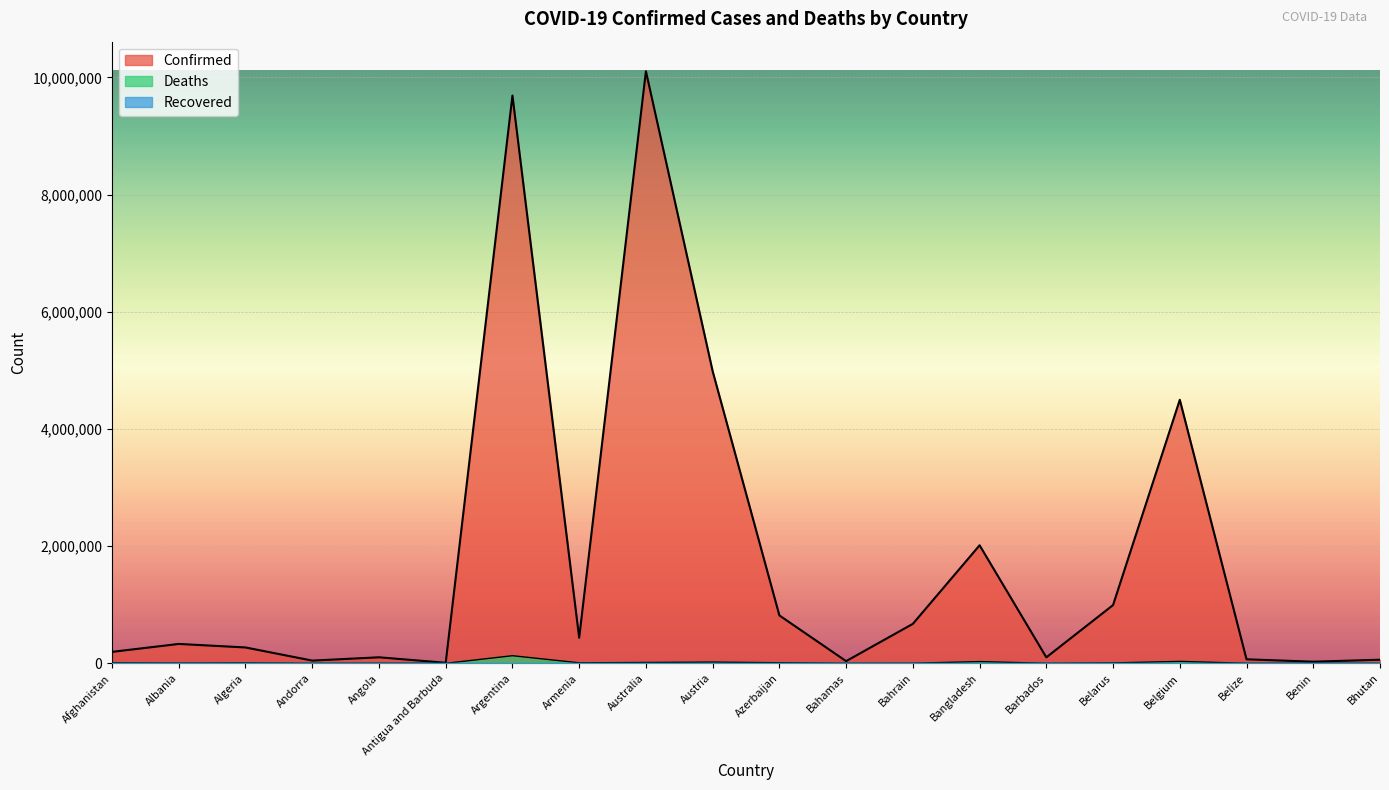

Which series changed the most between Argentina and Bahrain?

Confirmed